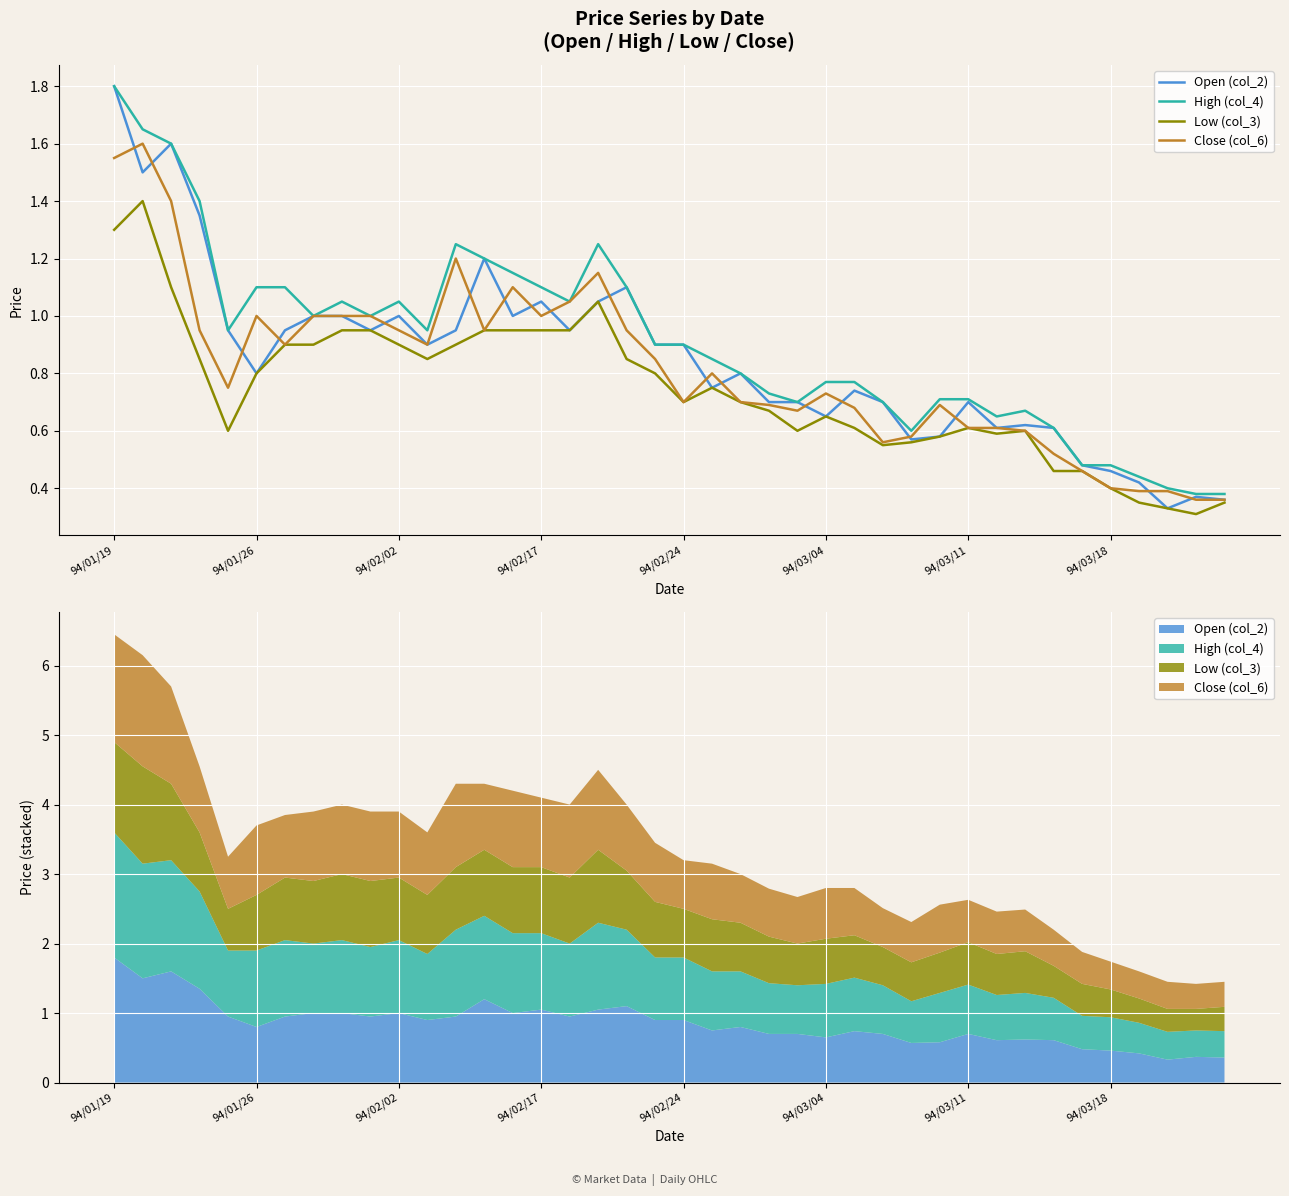

True or false: High (col_4) and Open (col_2) intersect in this chart.

False